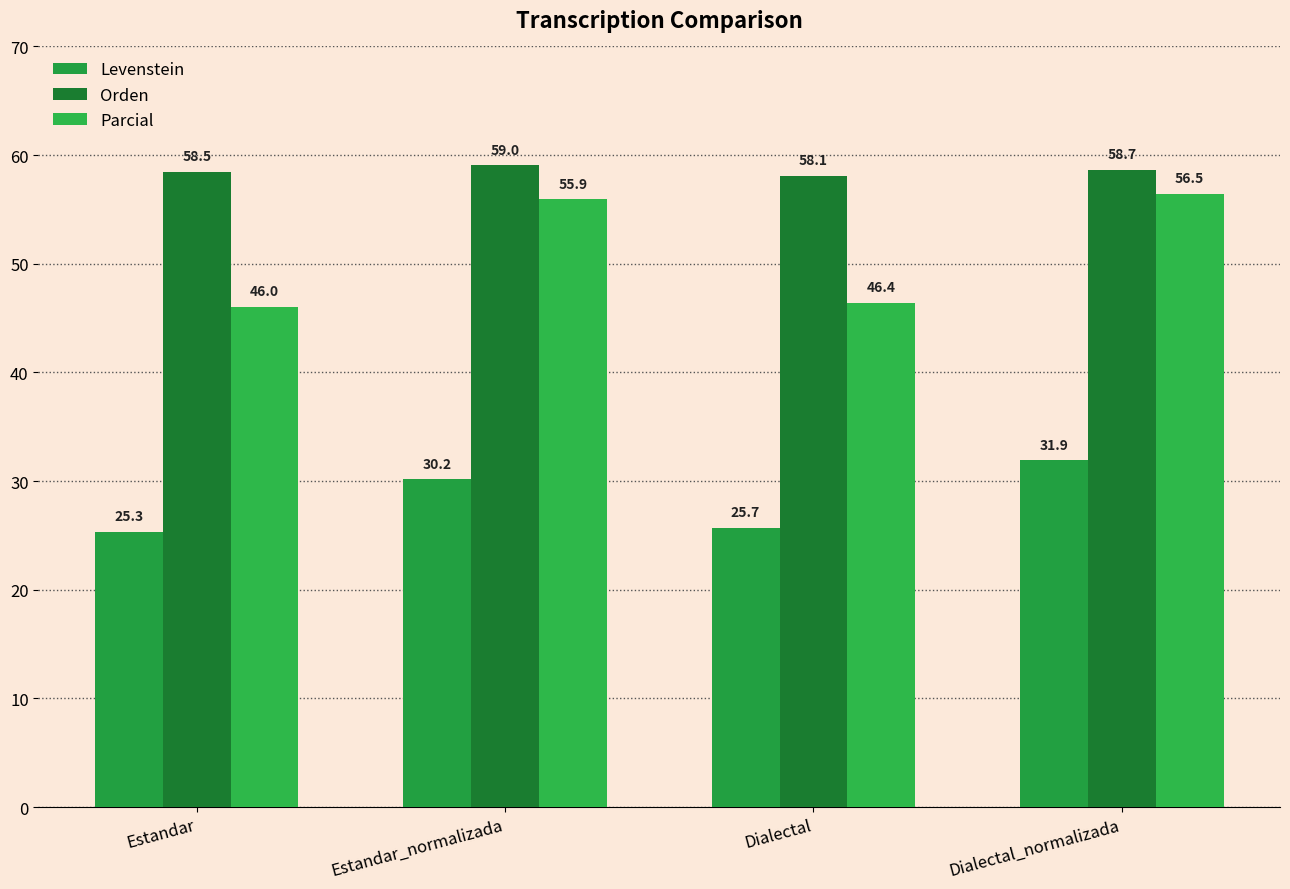

Reading right to left, list all the values displayed in this chart.

Levenstein: 31.9	25.7	30.2	25.3
Orden: 58.7	58.1	59.0	58.5
Parcial: 56.5	46.4	55.9	46.0